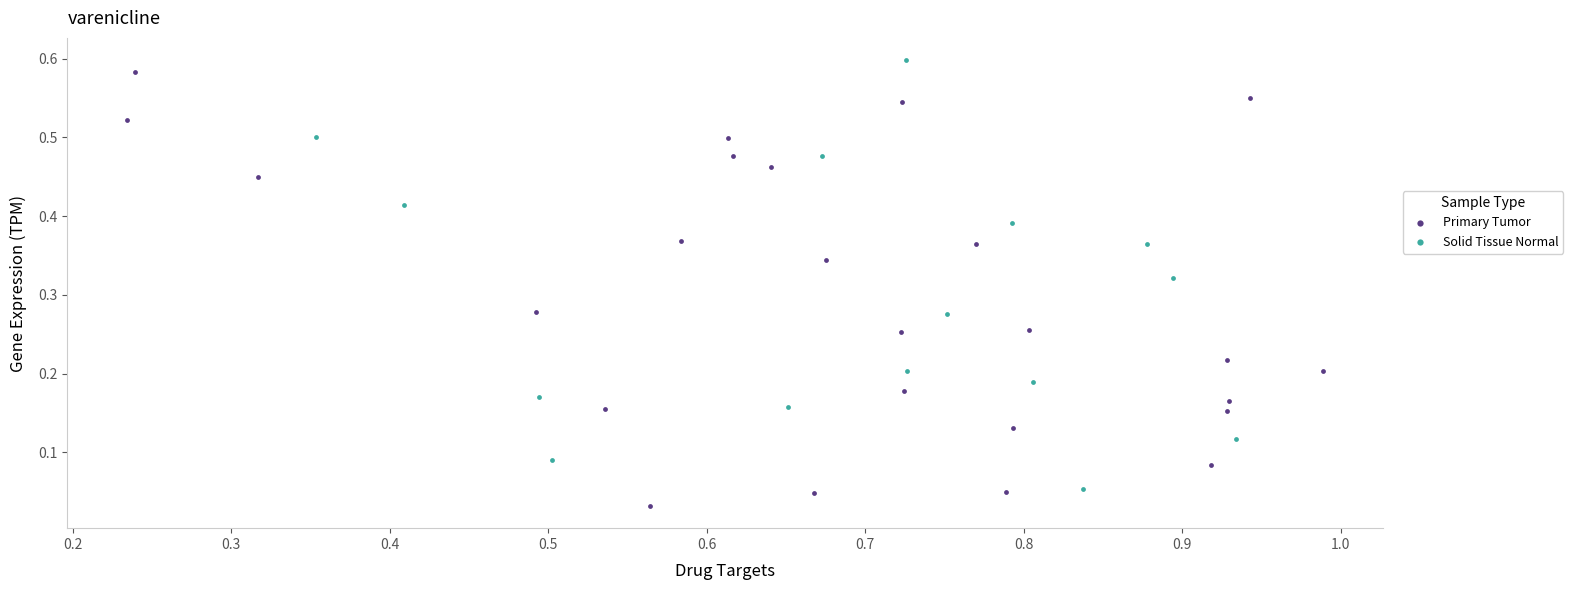

Which series contains the lowest Y value?

Primary Tumor